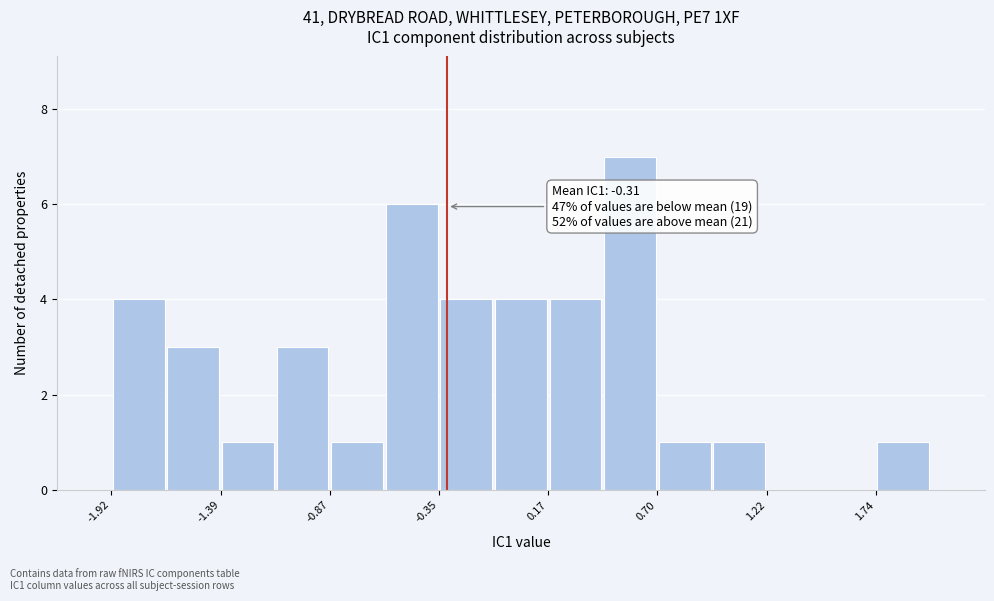

Read against the x-axis, roughly where is the centre of the tallest bar?

0.6